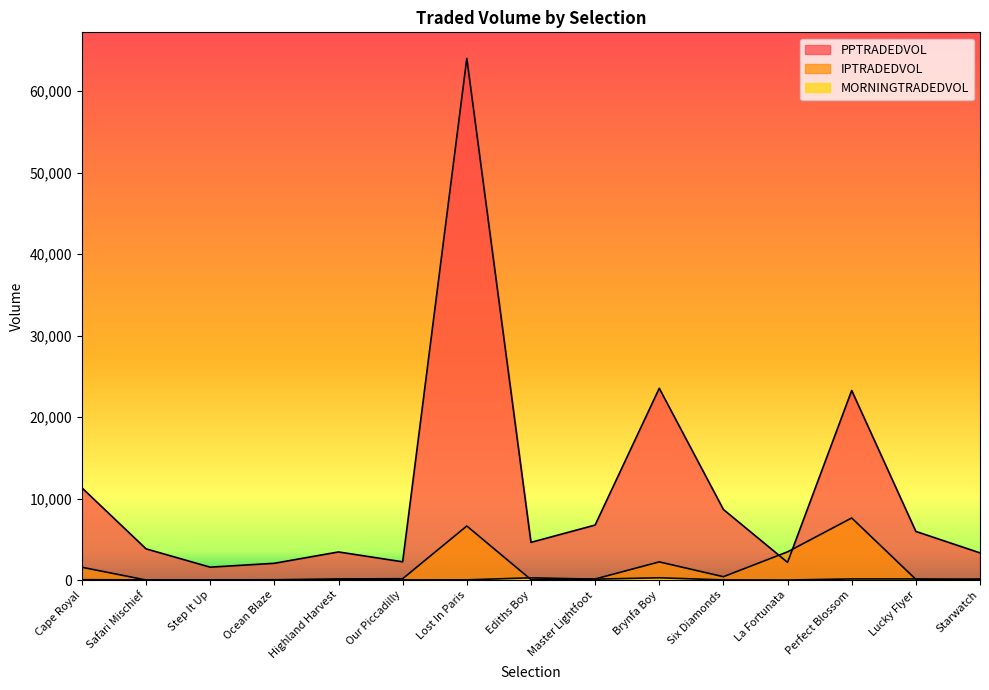

What is the maximum value shown in the chart?

64032.1